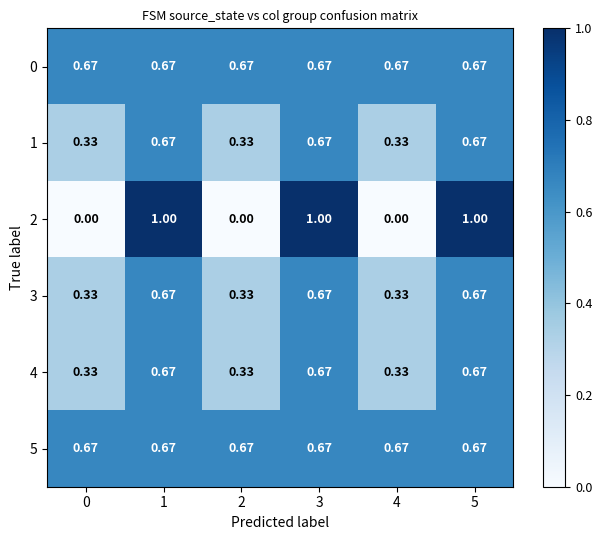

How many series are shown in this chart?

6